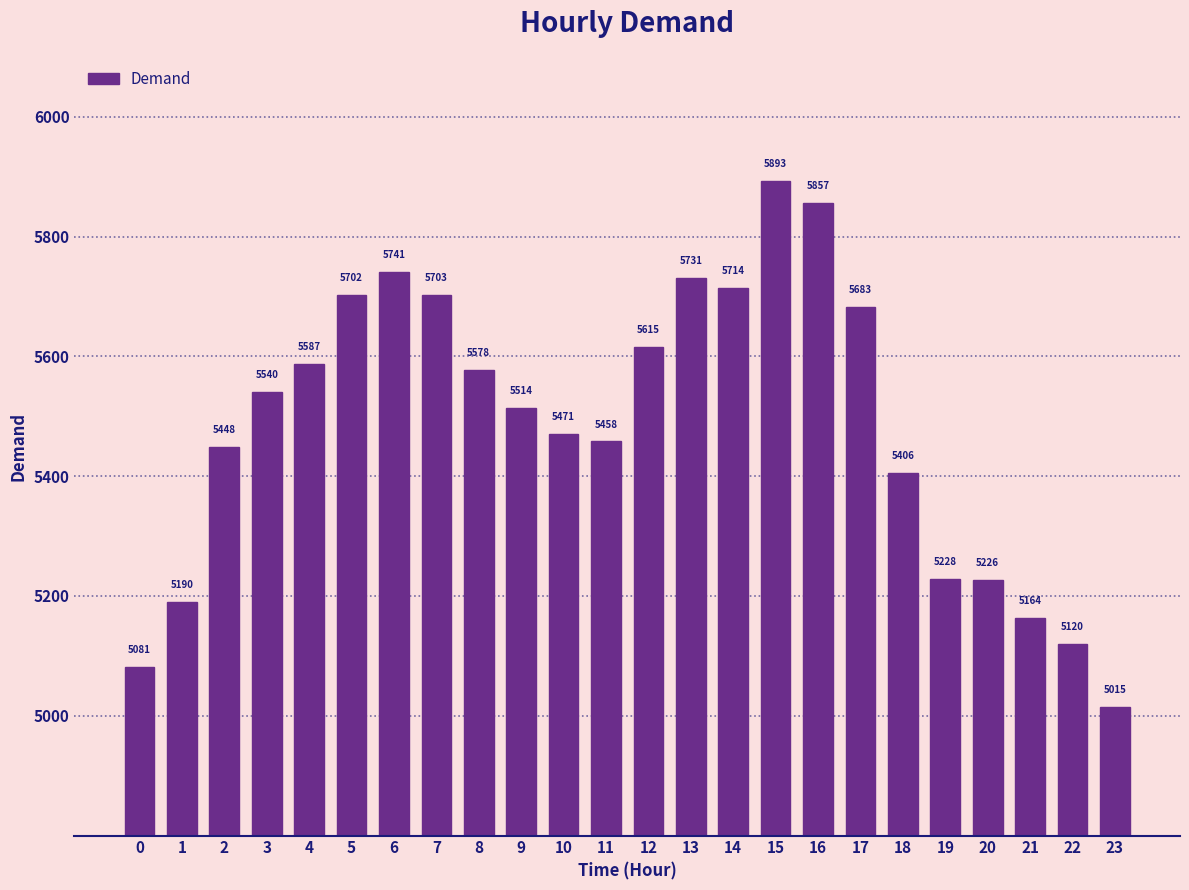

Rank the categories by value from highest to lowest.

15, 16, 6, 13, 14, 7, 5, 17, 12, 4, 8, 3, 9, 10, 11, 2, 18, 19, 20, 1, 21, 22, 0, 23